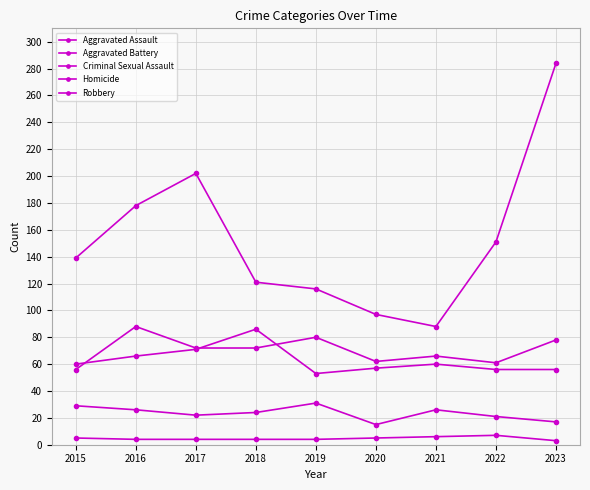

Which series has the widest spread of values?

Robbery